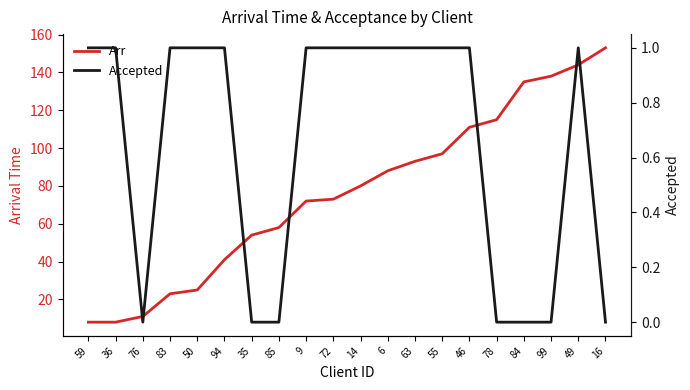

True or false: Accepted and Arr intersect in this chart.

False